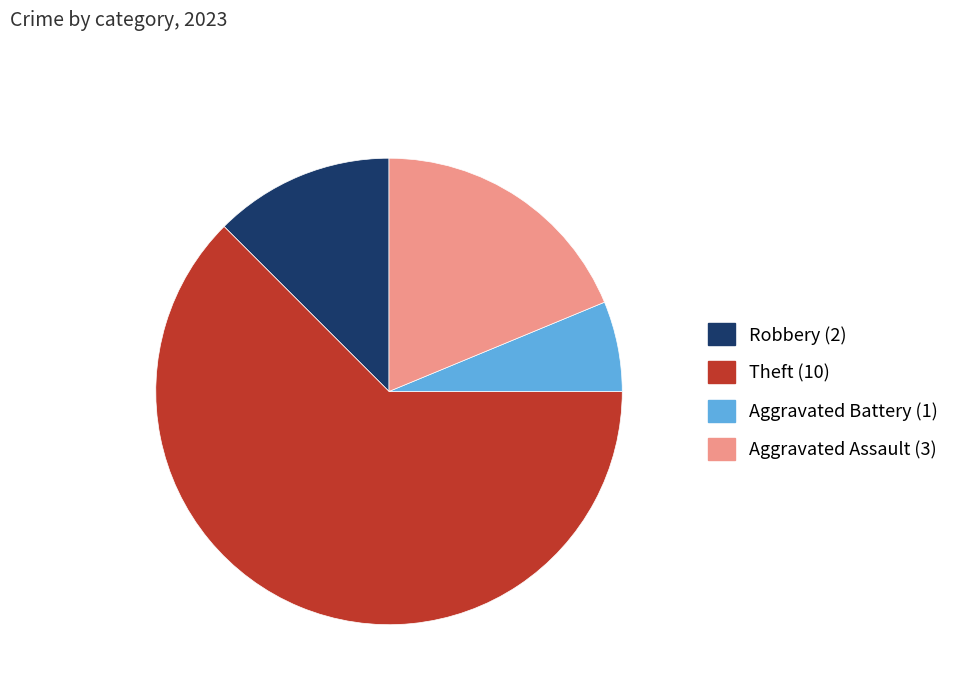

Combined, do Aggravated Battery and Theft account for over 50%?

Yes